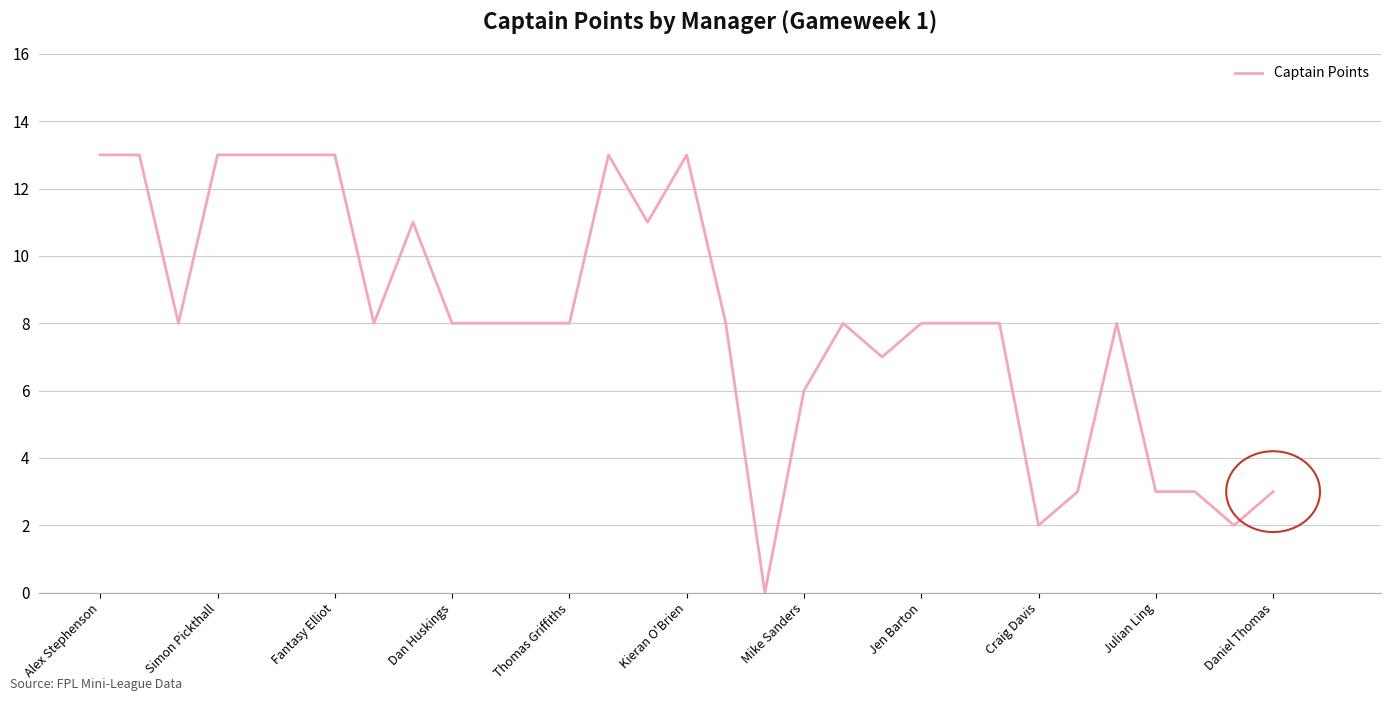

What is the difference between the maximum and minimum values?

13